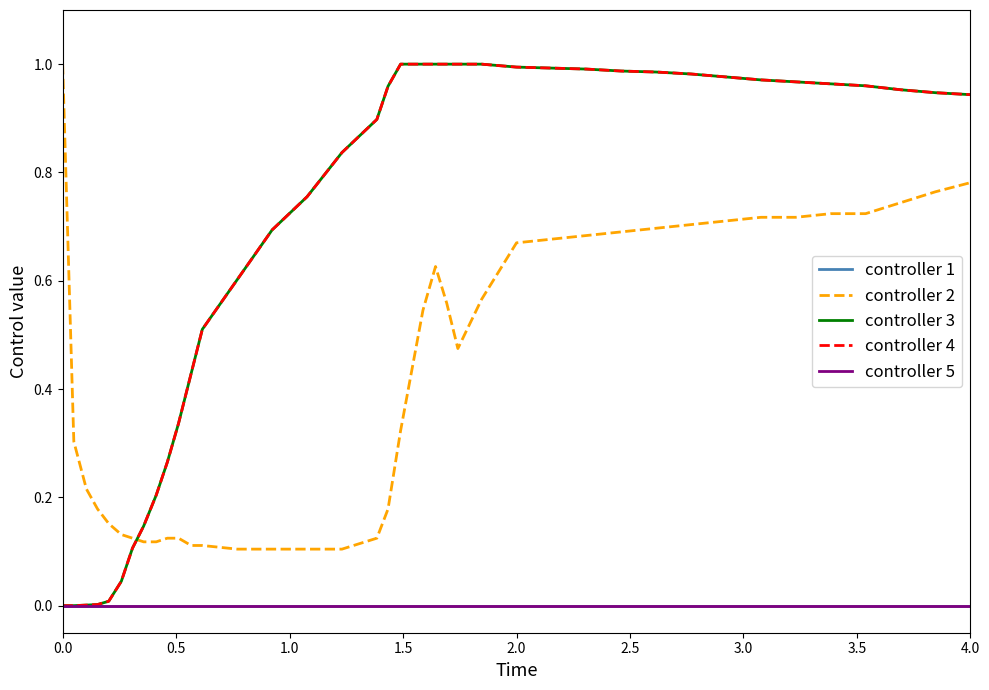

Is this an area chart (filled region under the line)?

No